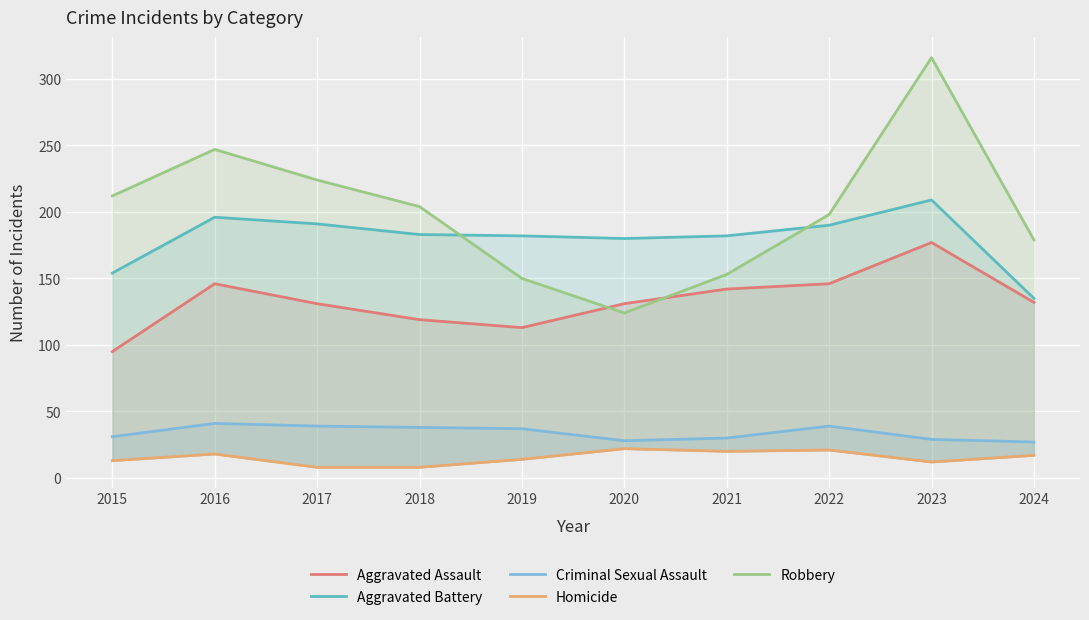

What is the difference between the second highest and minimum values in the Aggravated Battery series?

61